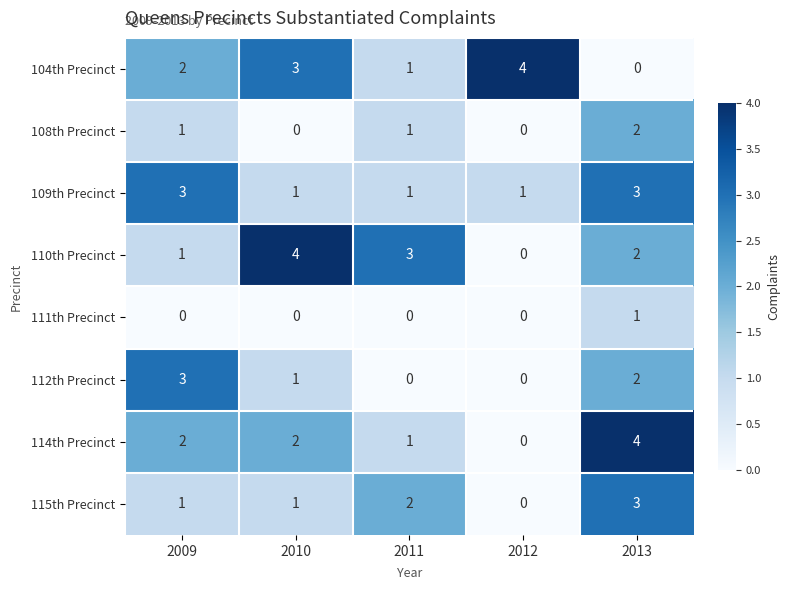

What is the total value across all series at 2013?

17